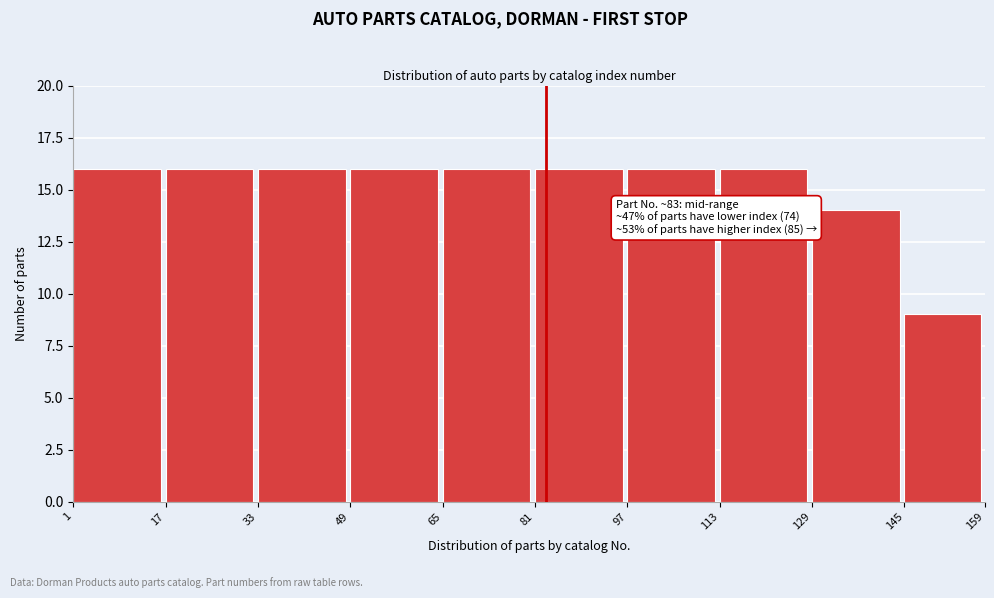

Reading left to right, what are all the values shown in this chart?

16	16	16	16	16	16	16	16	14	9